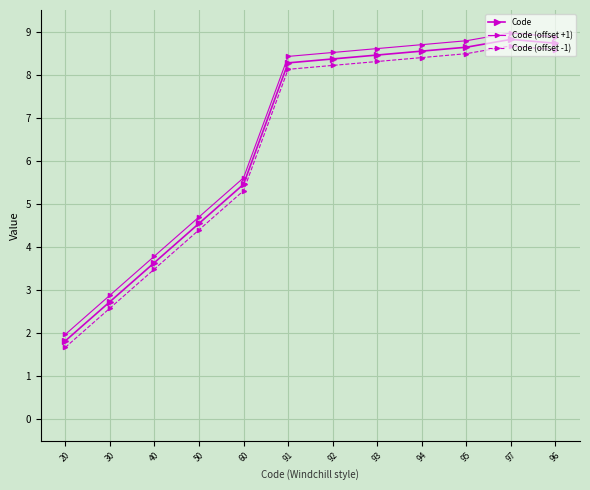

How many values in the Code series exceed 8?

7